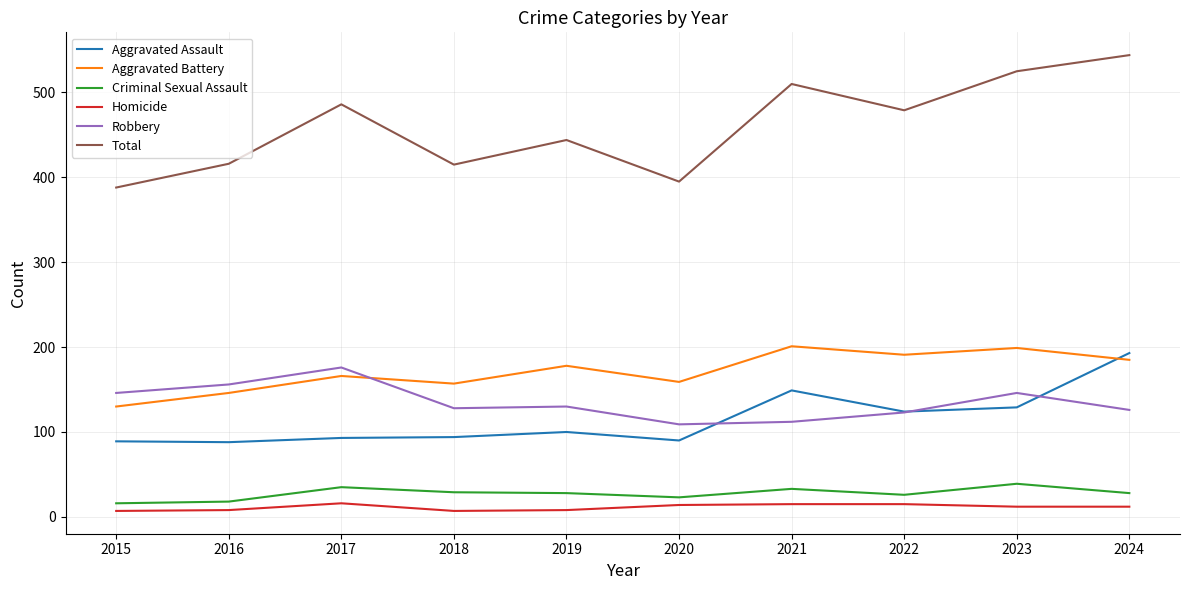

What is the greatest value displayed?

544